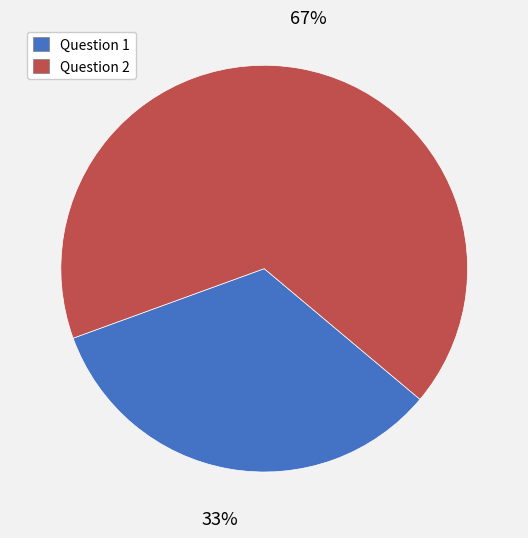

Does Question 2 represent more than half of the total?

Yes